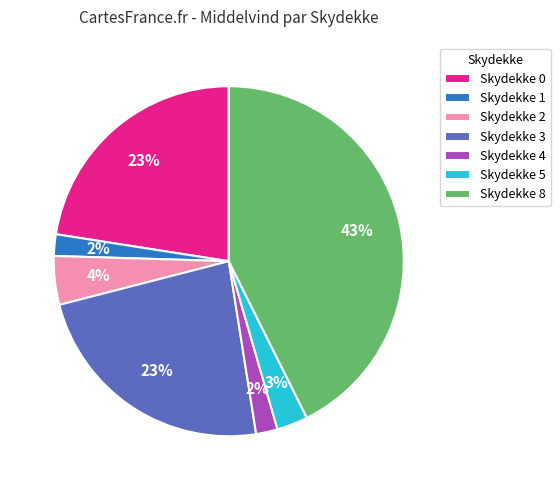

Is there any slice that represents more than half of the pie?

No